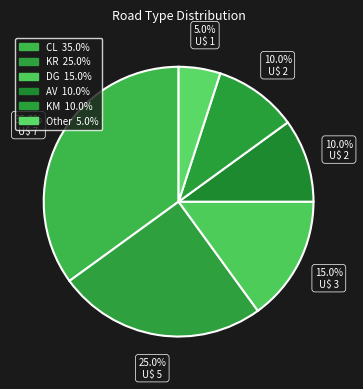

Is there a majority slice in this chart?

No